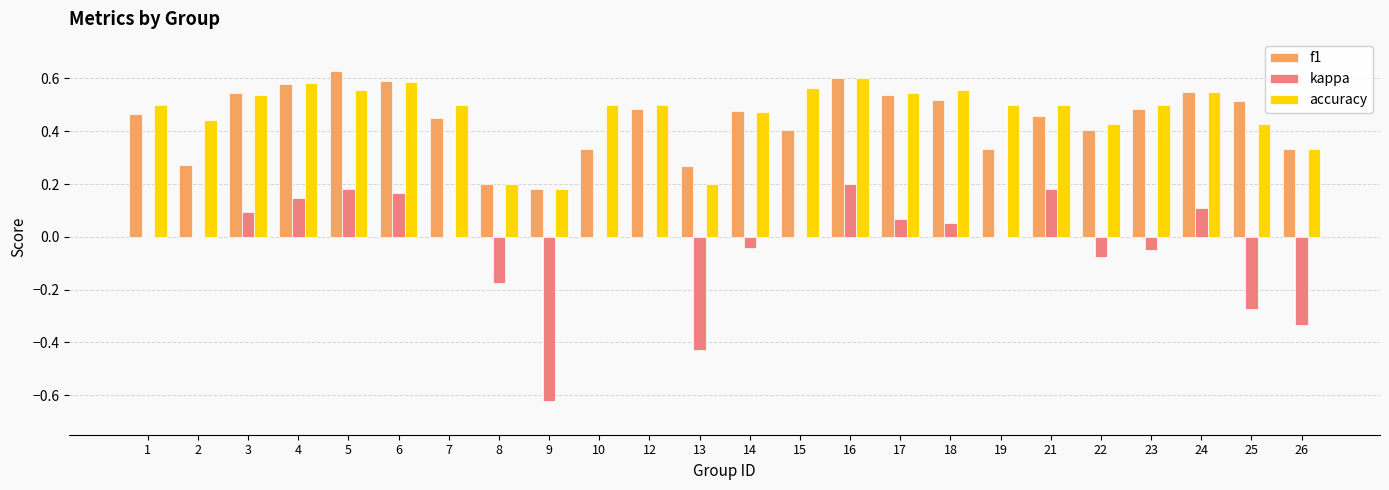

Which series has the widest spread of values?

kappa